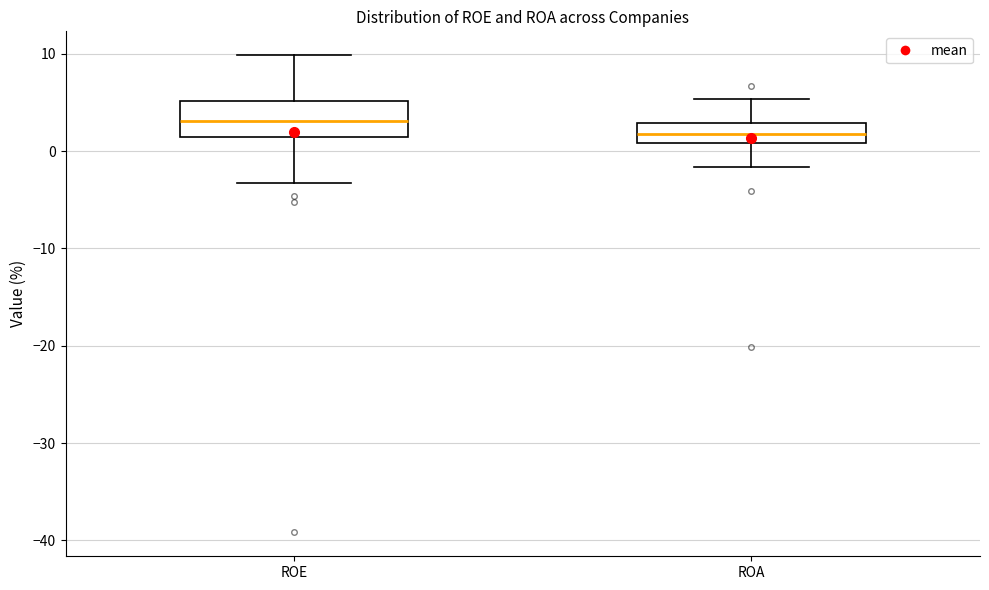

Reading left to right, transcribe this box plot: for each box, give where its median line is, the range the box spans, and where its two whiskers end, as read against the y-axis. The values are not printed on the chart, so give them approximately, as read against the axis.

ROE: median 3, box 1 to 5, whiskers -3 to 10
ROA: median 2, box 1 to 3, whiskers -2 to 5